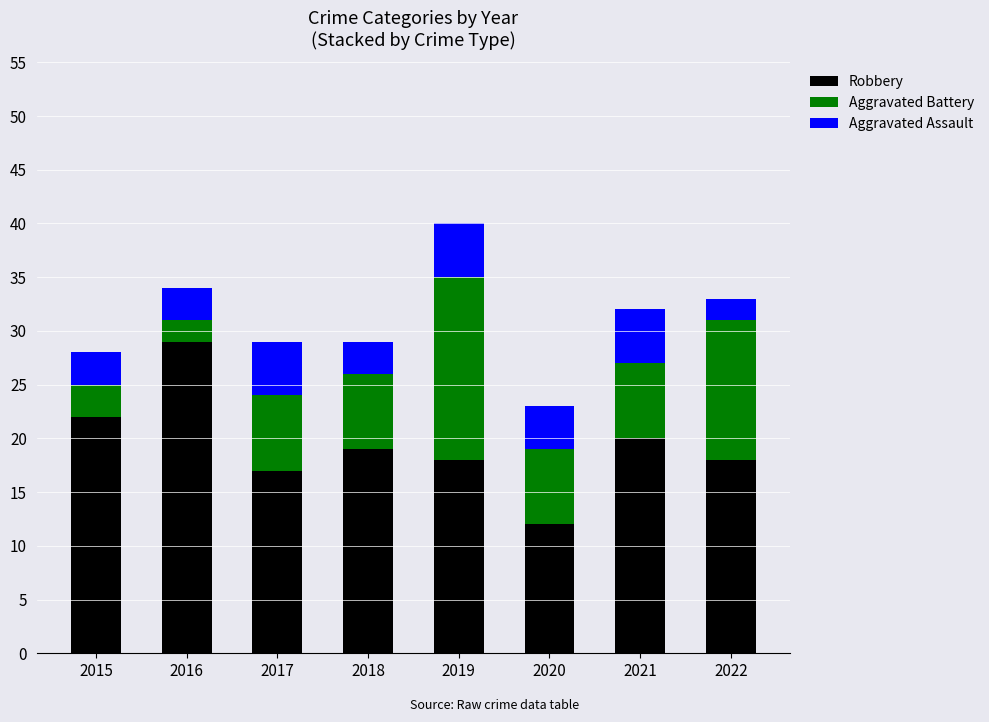

At which category is the sum across all series the highest?

2019